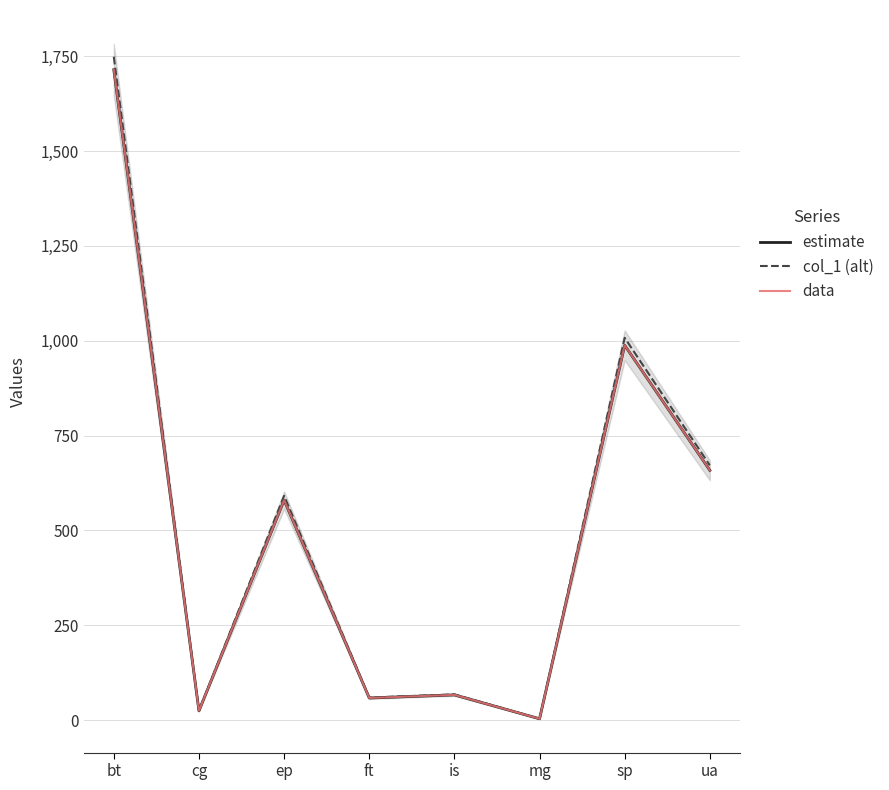

What position from the right is is?

4